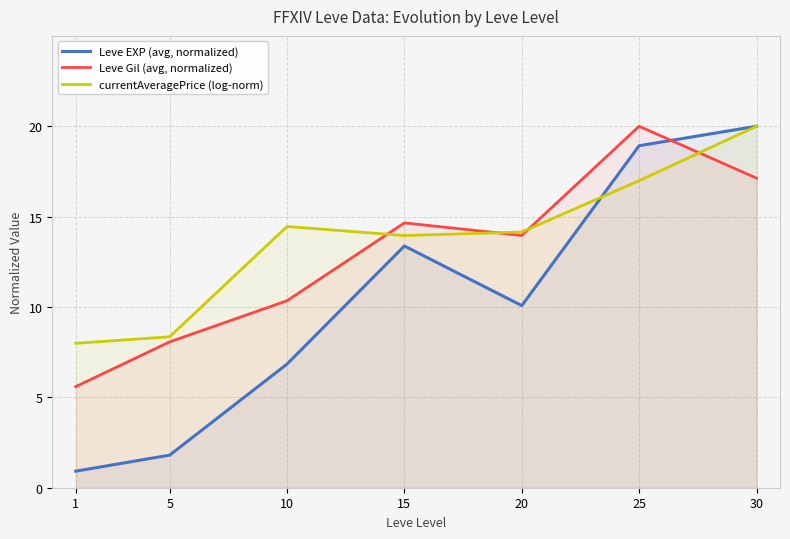

At which category does Leve EXP (avg, normalized) reach its first local peak?

15